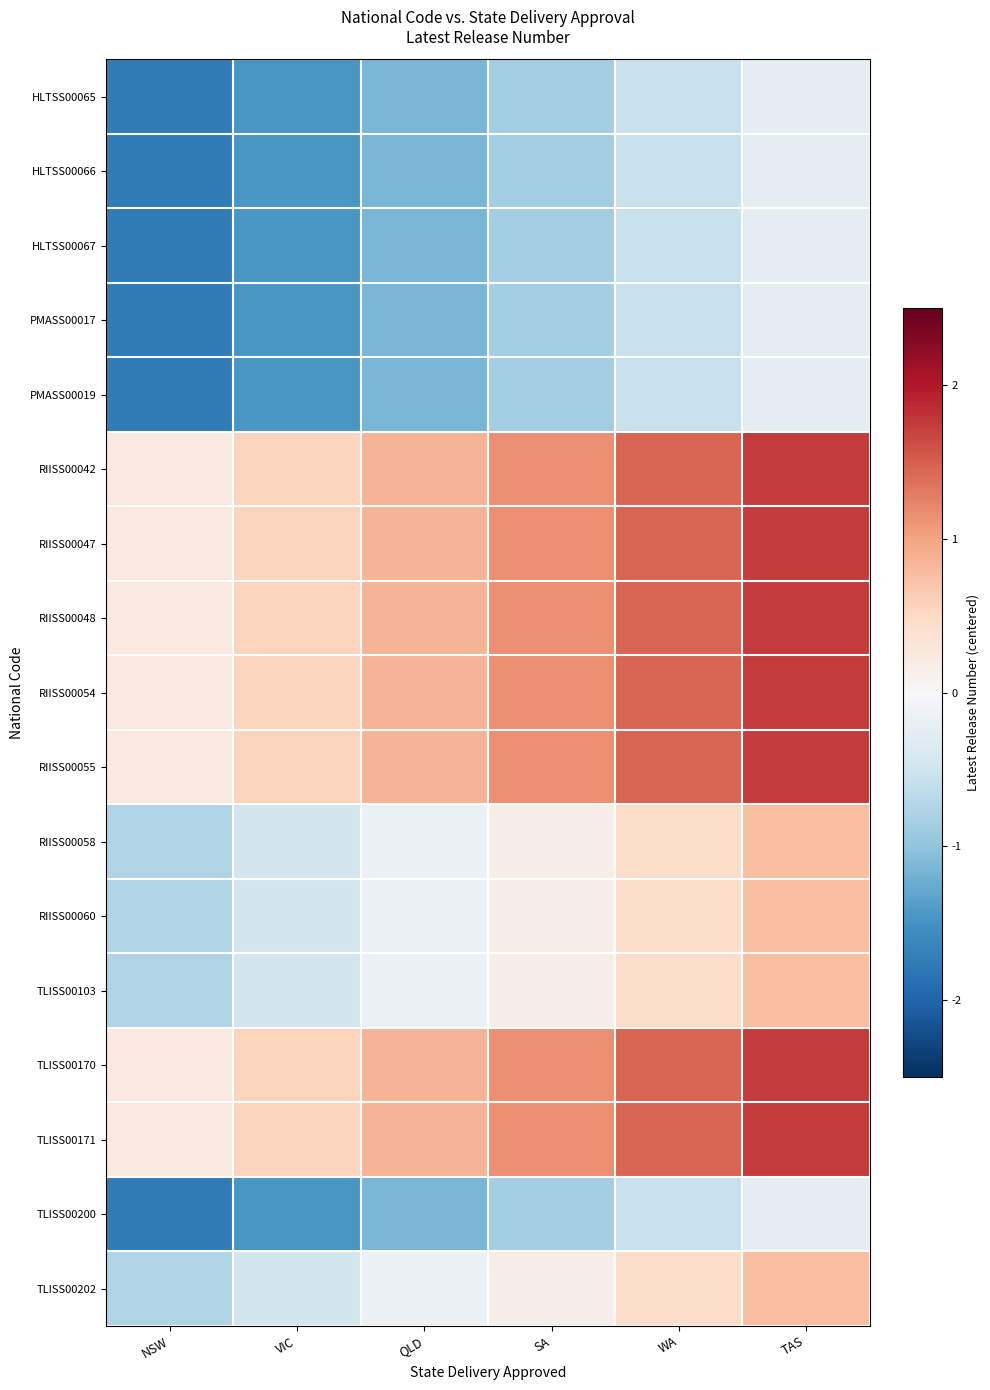

At how many categories does at least one series exceed 0?

6